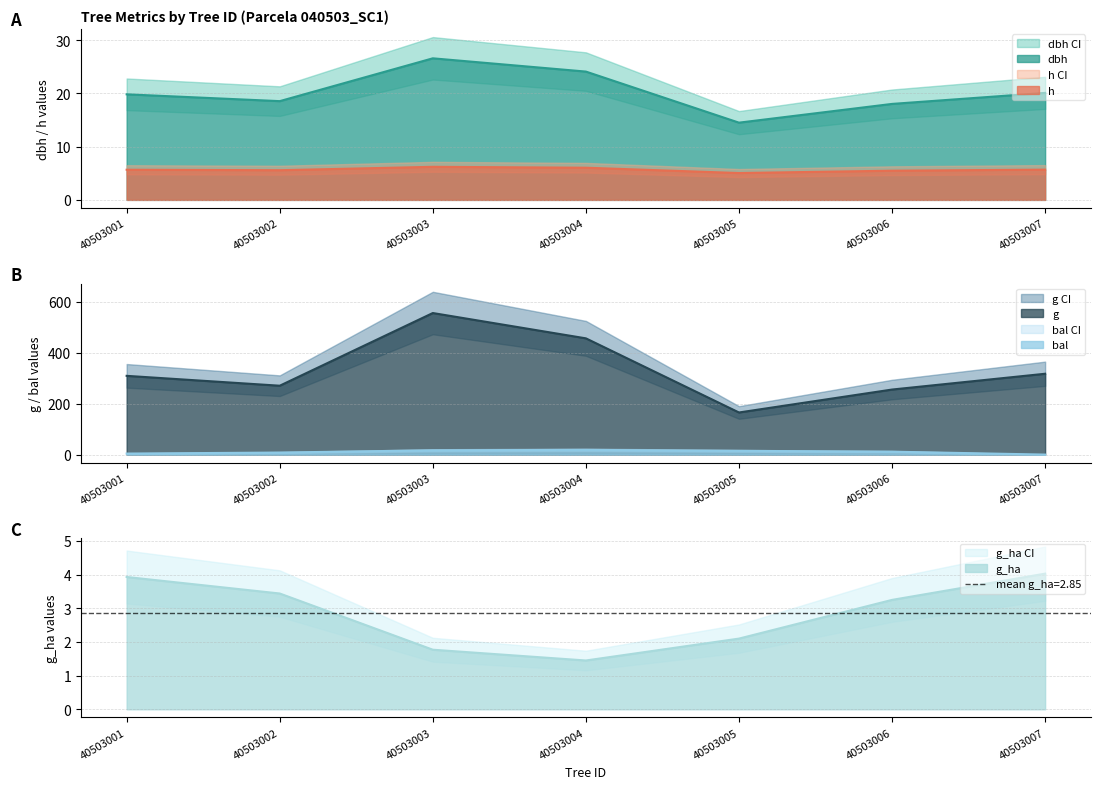

Does the chart have visible grid lines?

Yes